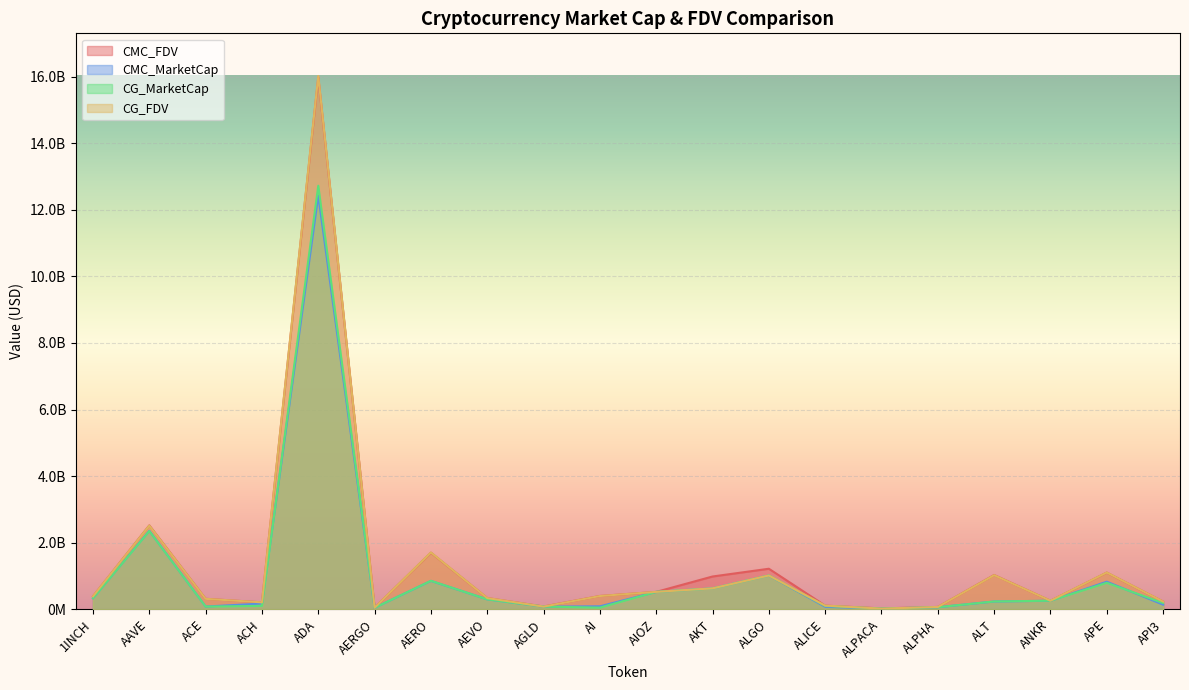

What are all the series names shown in the legend?

CMC_FDV, CMC_MarketCap, CG_MarketCap, CG_FDV